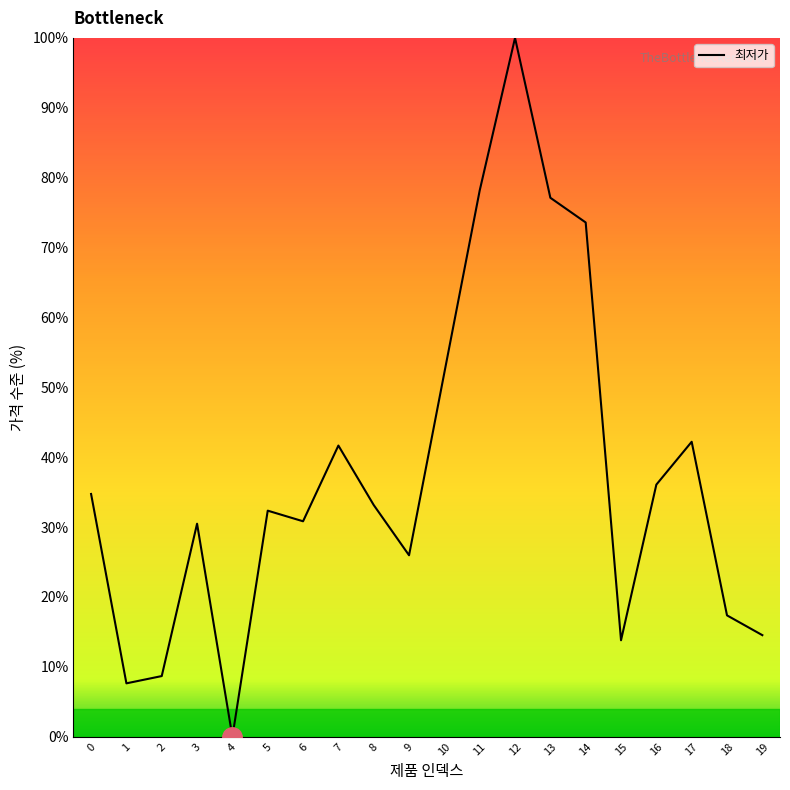

Which label corresponds to the smallest value in the chart?

4